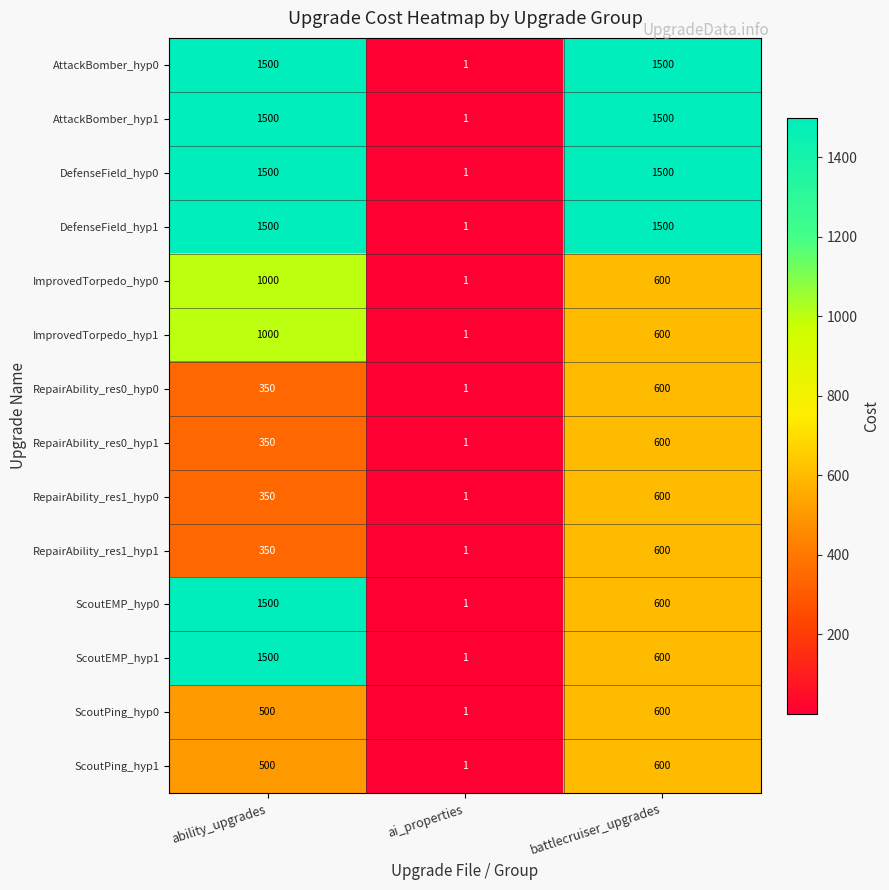

Rank the categories by RepairAbility_res0_hyp0 value from lowest to highest.

ai_properties, ability_upgrades, battlecruiser_upgrades